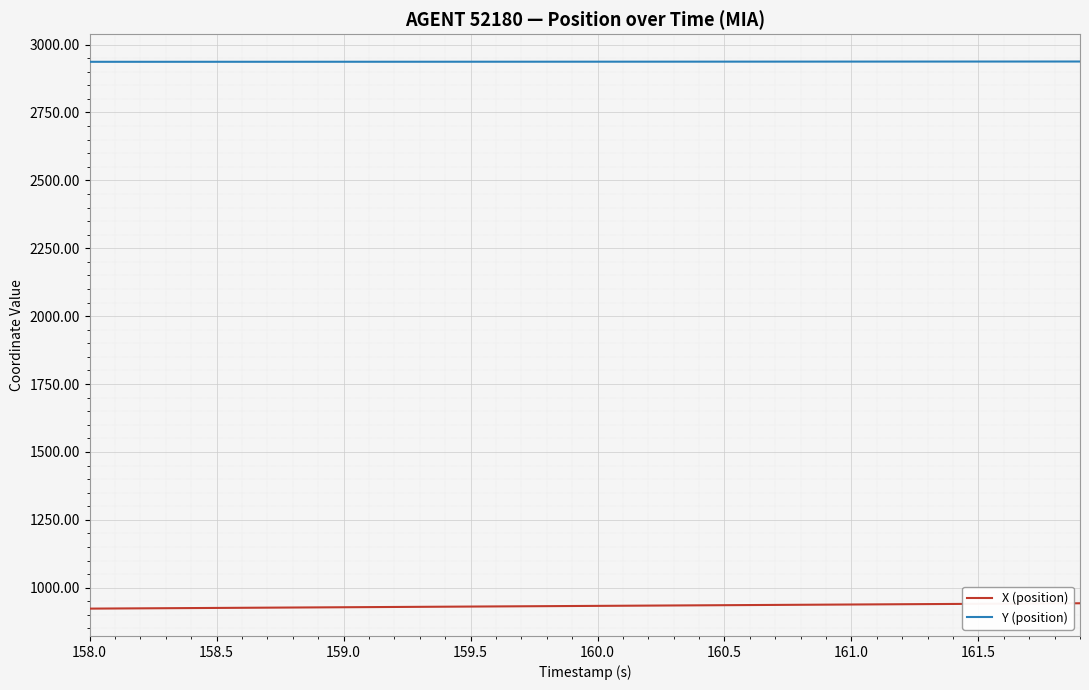

Which series has the largest total across all categories?

Y (position)